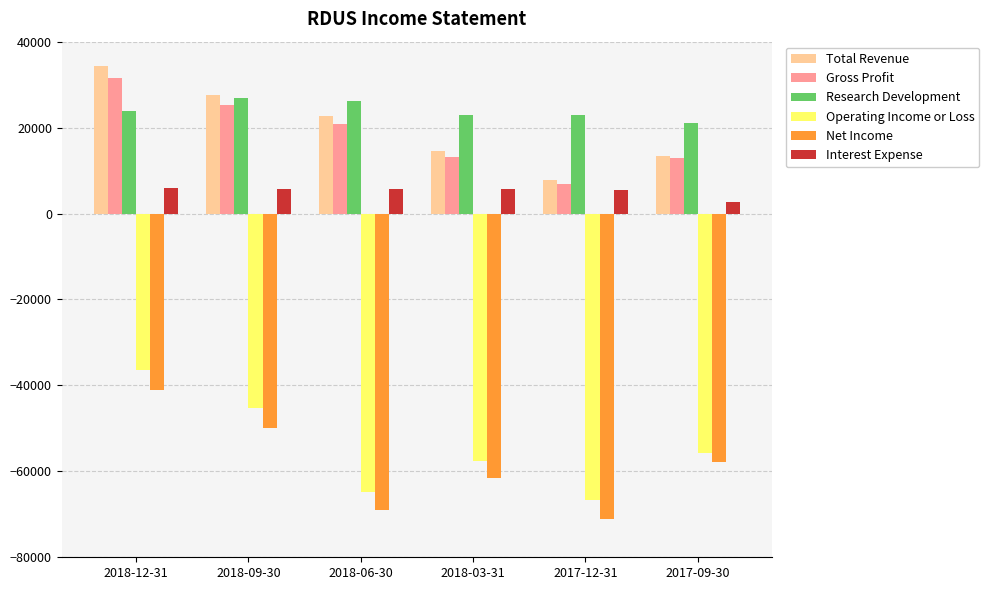

Which category has the lowest value in the Research Development series?

2017-09-30